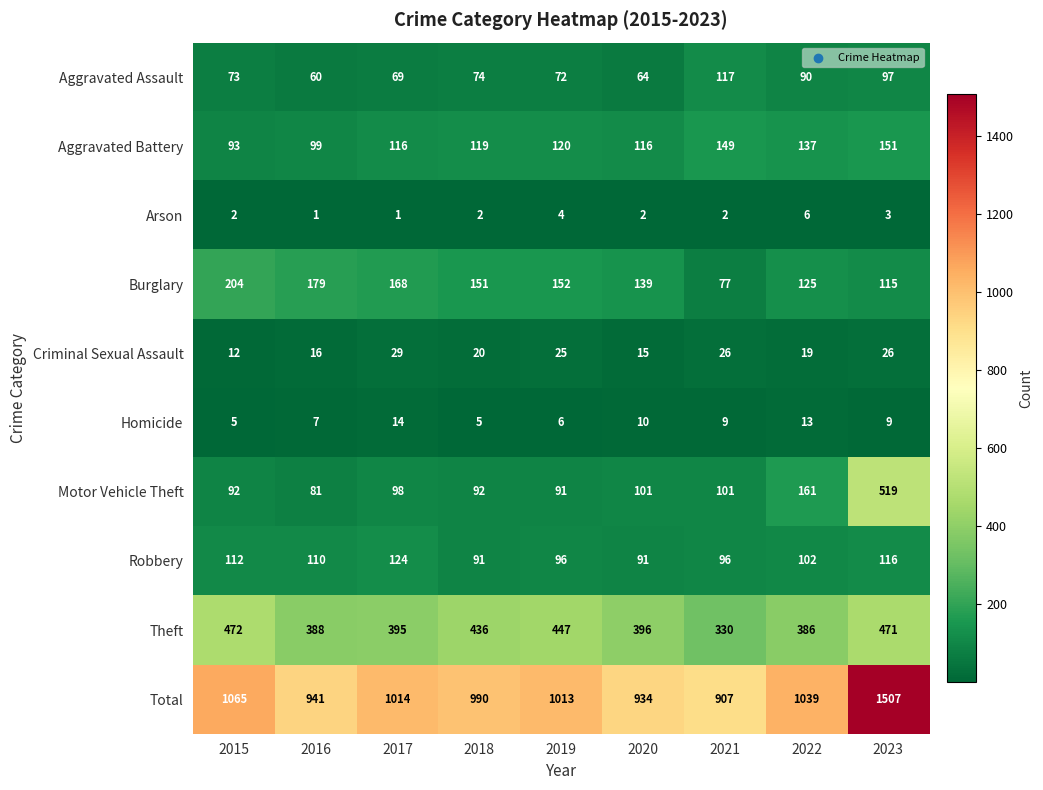

What is the maximum value shown in the chart?

1507